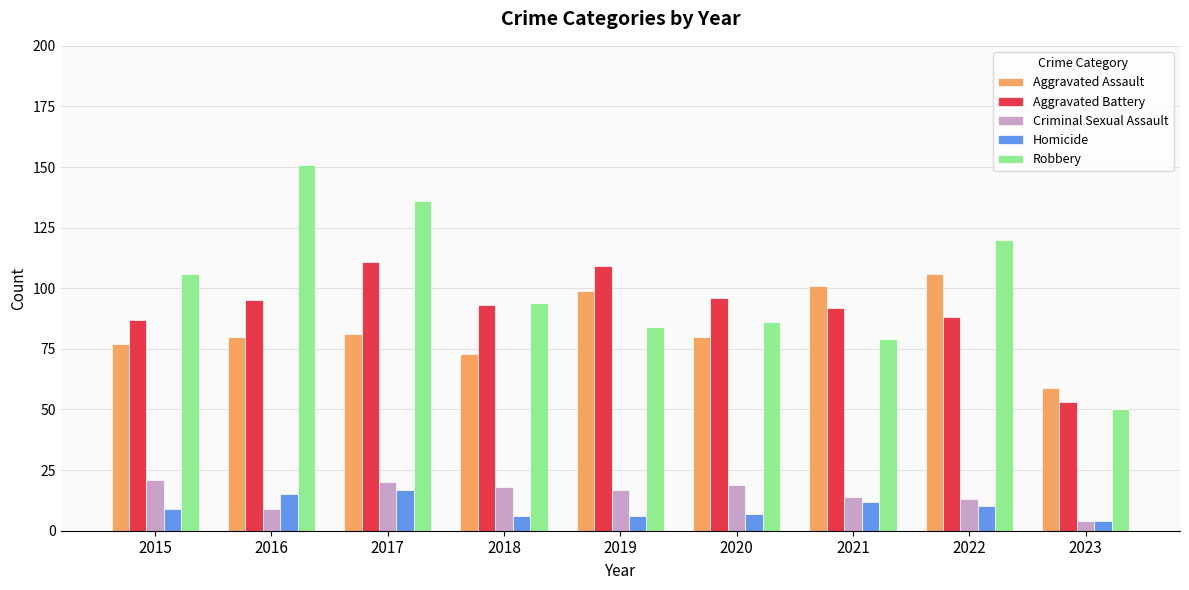

What is the smallest value displayed?

4